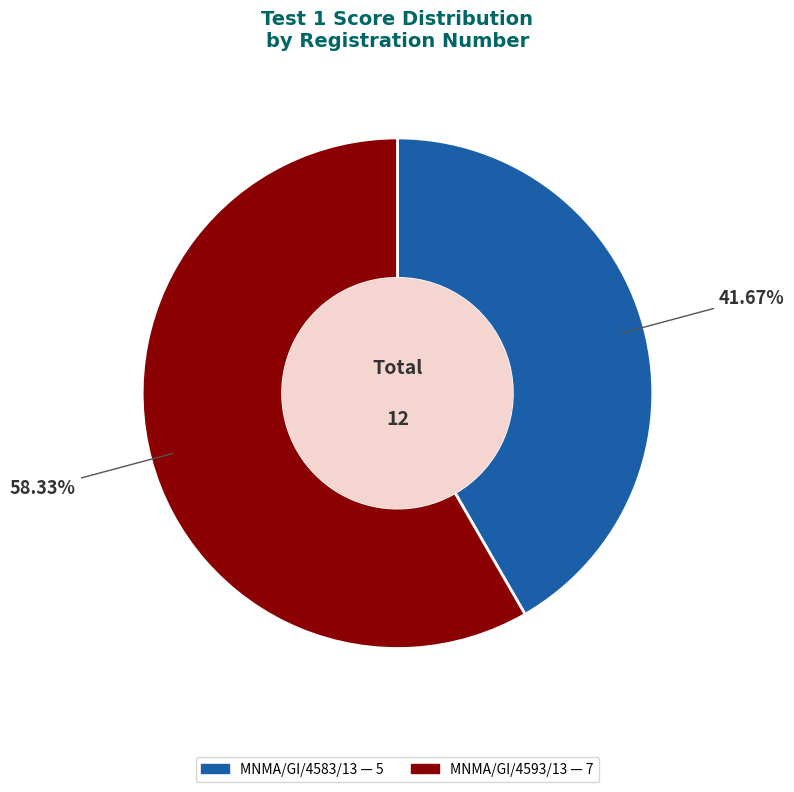

Approximately how many times larger is the value at MNMA/GI/4593/13 compared to MNMA/GI/4583/13?

1.4